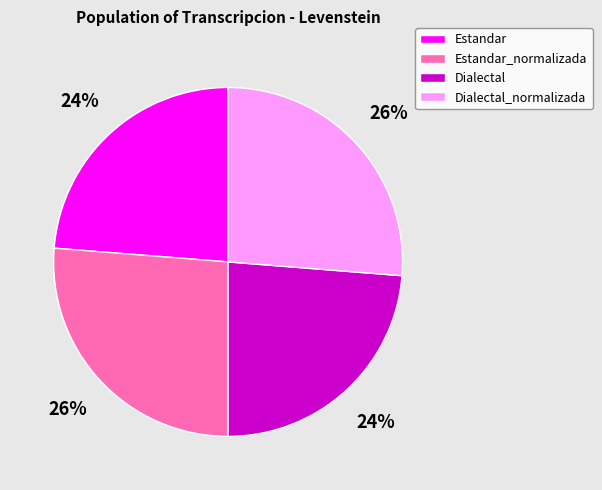

What percentage is the Estandar_normalizada slice, to the nearest percent?

26%